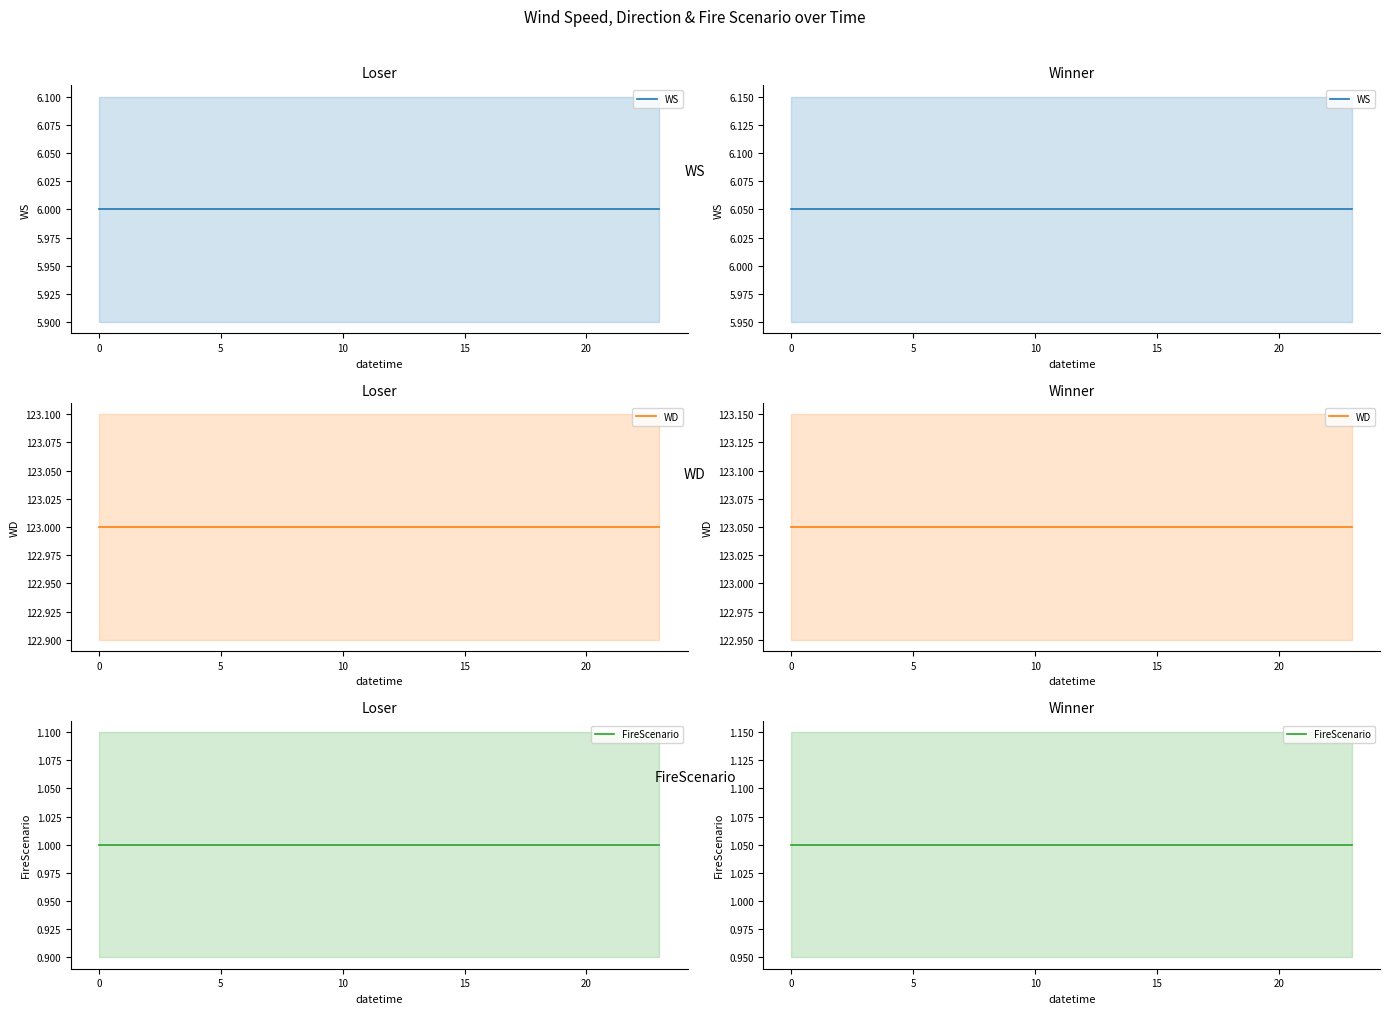

Is this an area chart (filled region under the line)?

No